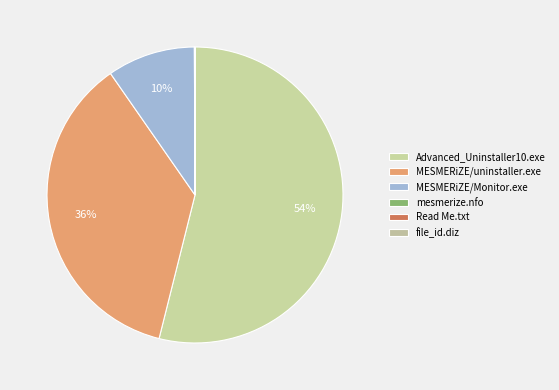

To the nearest percent, what is the difference between the Read Me.txt and MESMERiZE/uninstaller.exe slice percentages?

36%